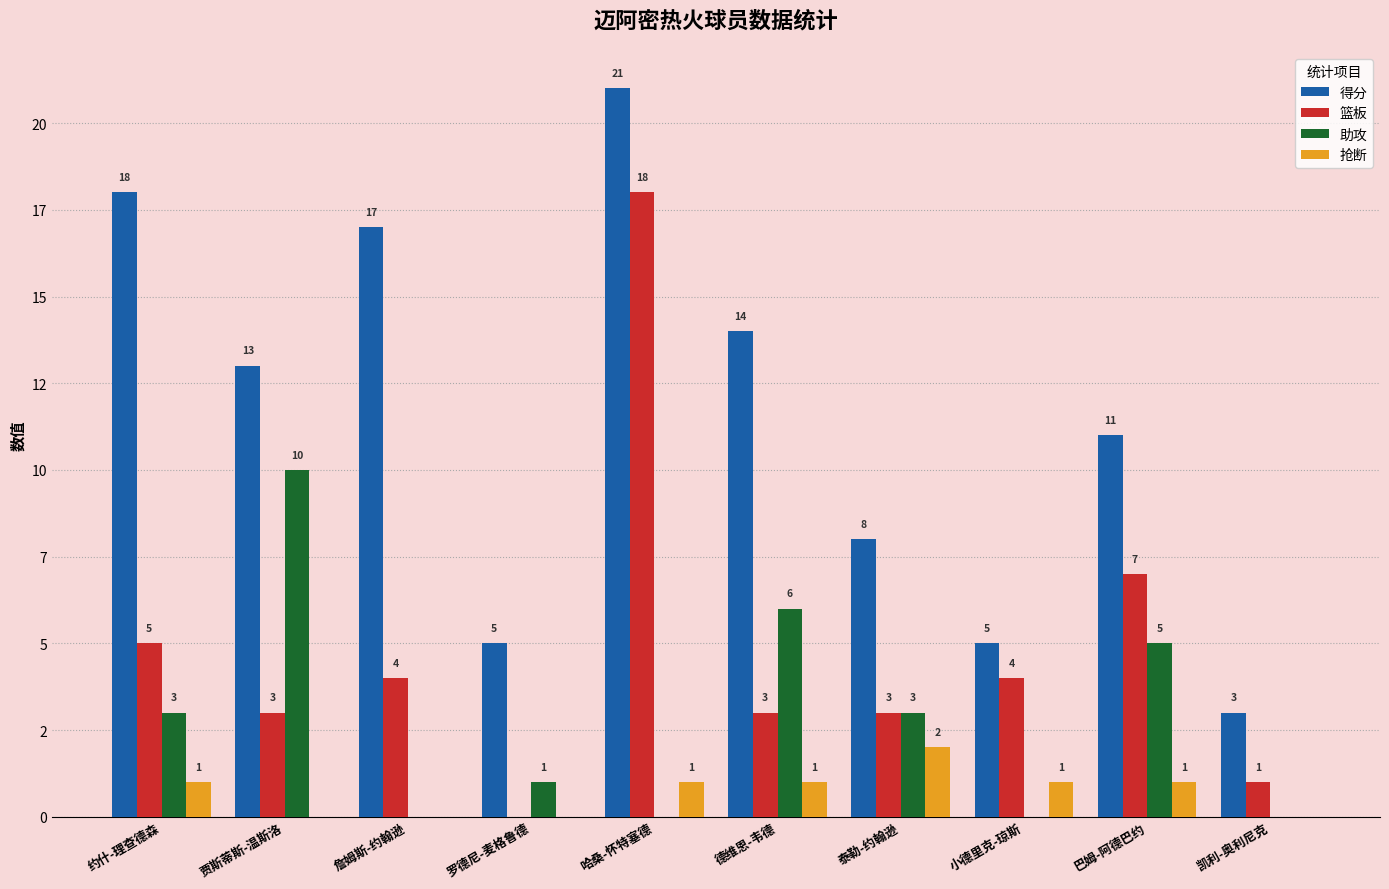

What are all the series names shown in the legend?

得分, 篮板, 助攻, 抢断